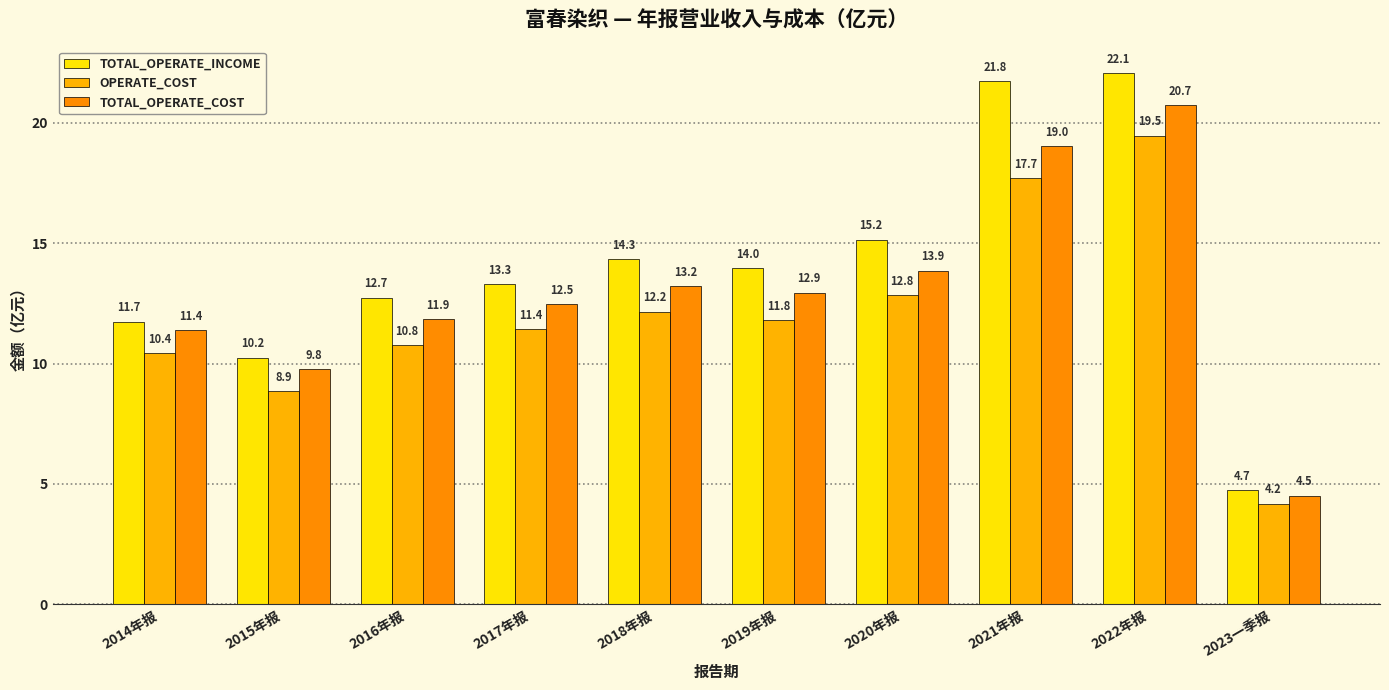

Reading left to right, what are all the values shown in this chart?

TOTAL_OPERATE_INCOME: 11.7	10.2	12.7	13.3	14.3	14.0	15.2	21.8	22.1	4.7
OPERATE_COST: 10.4	8.9	10.8	11.4	12.2	11.8	12.8	17.7	19.5	4.2
TOTAL_OPERATE_COST: 11.4	9.8	11.9	12.5	13.2	12.9	13.9	19.0	20.7	4.5